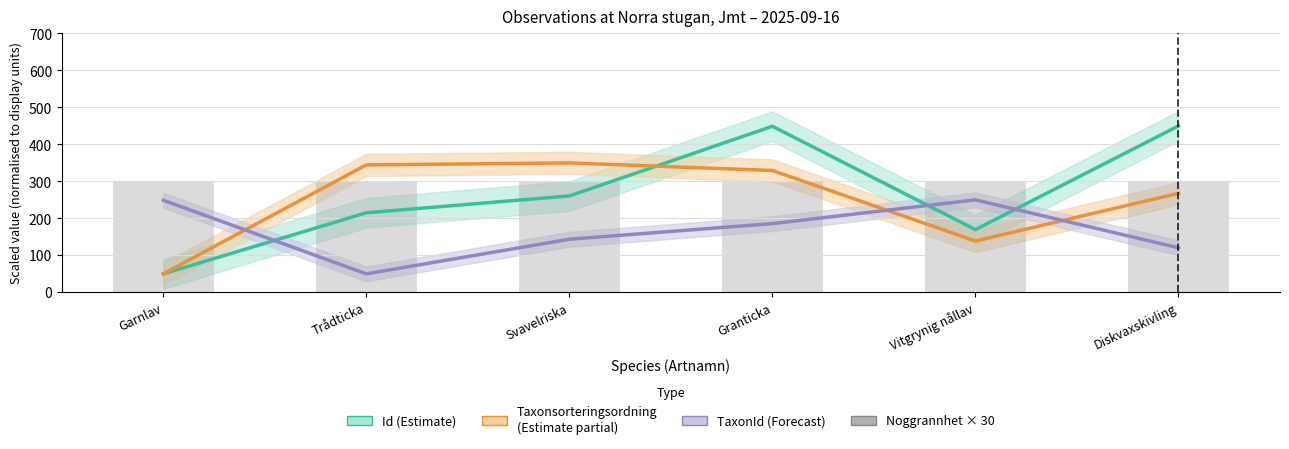

What is the total value across all series at Granticka?

1264.4